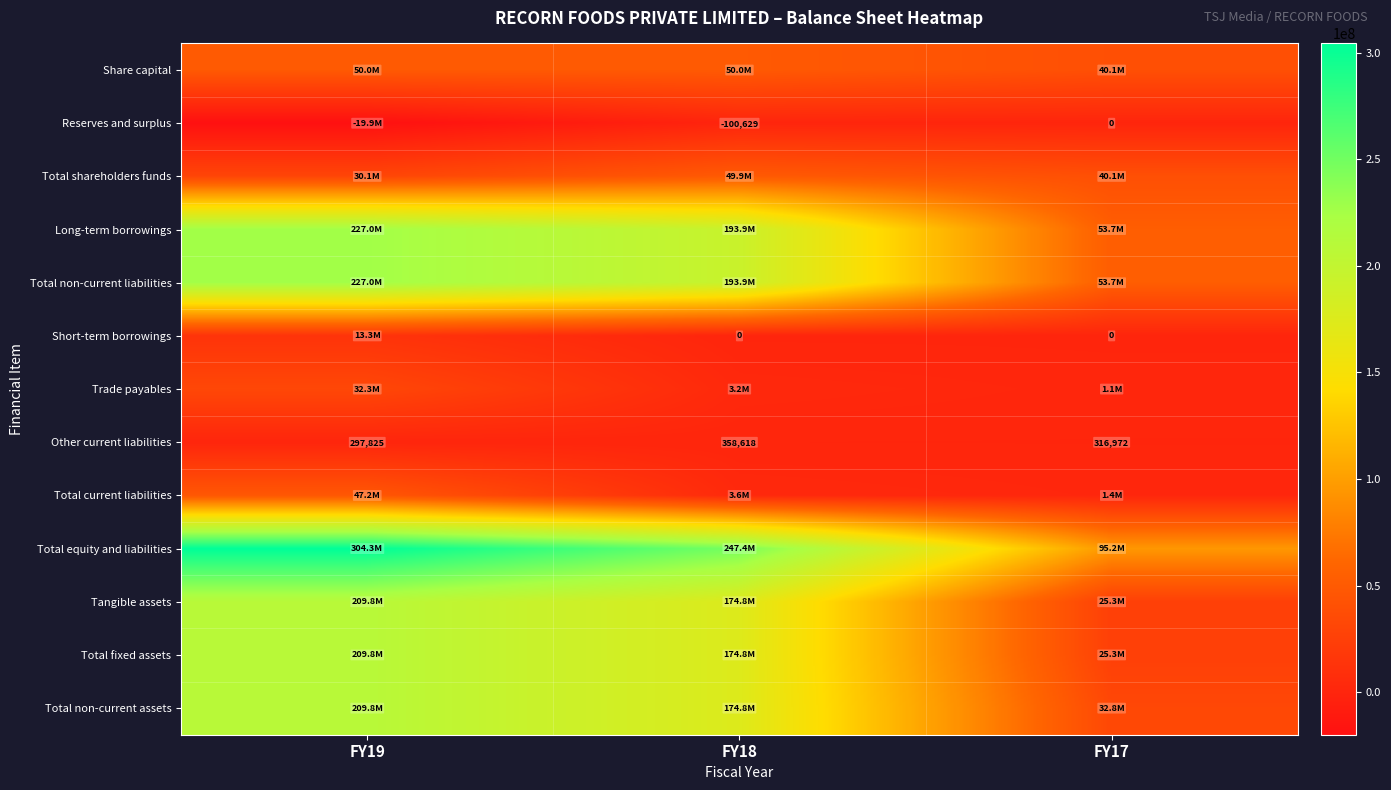

At how many categories does at least one series exceed 225771079?

2